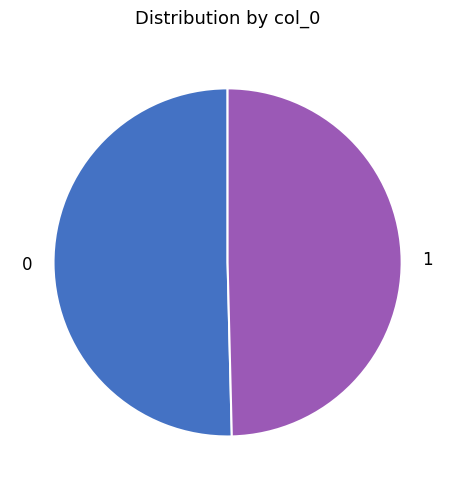

How many slices are in this pie chart?

2